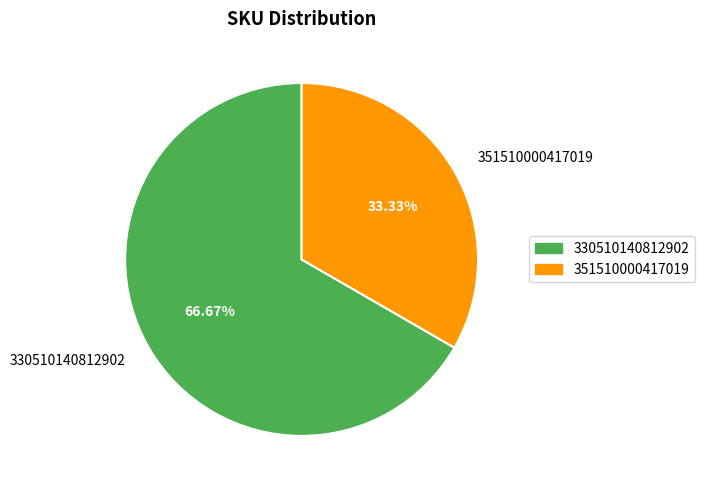

How many segments does this pie chart have?

2